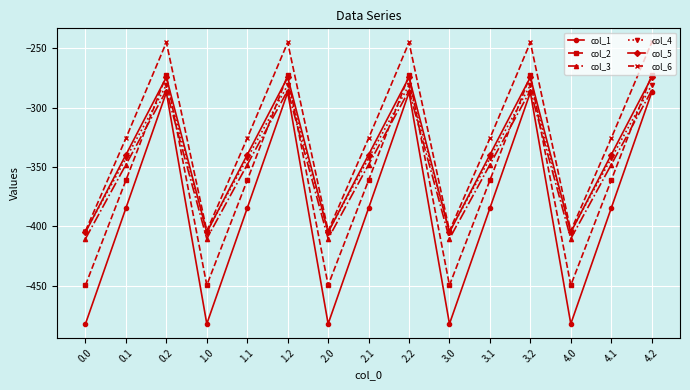

What is the label of the 7th point from the left?

2.0